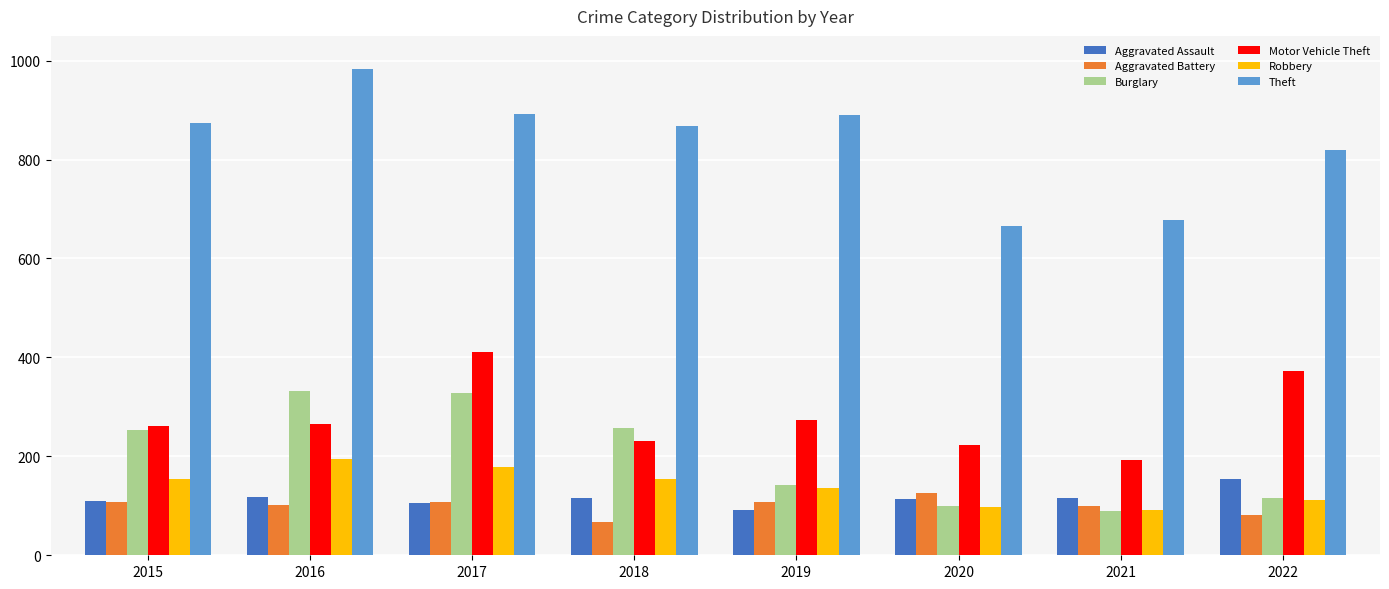

What is the difference between the second highest and minimum values in the Motor Vehicle Theft series?

180